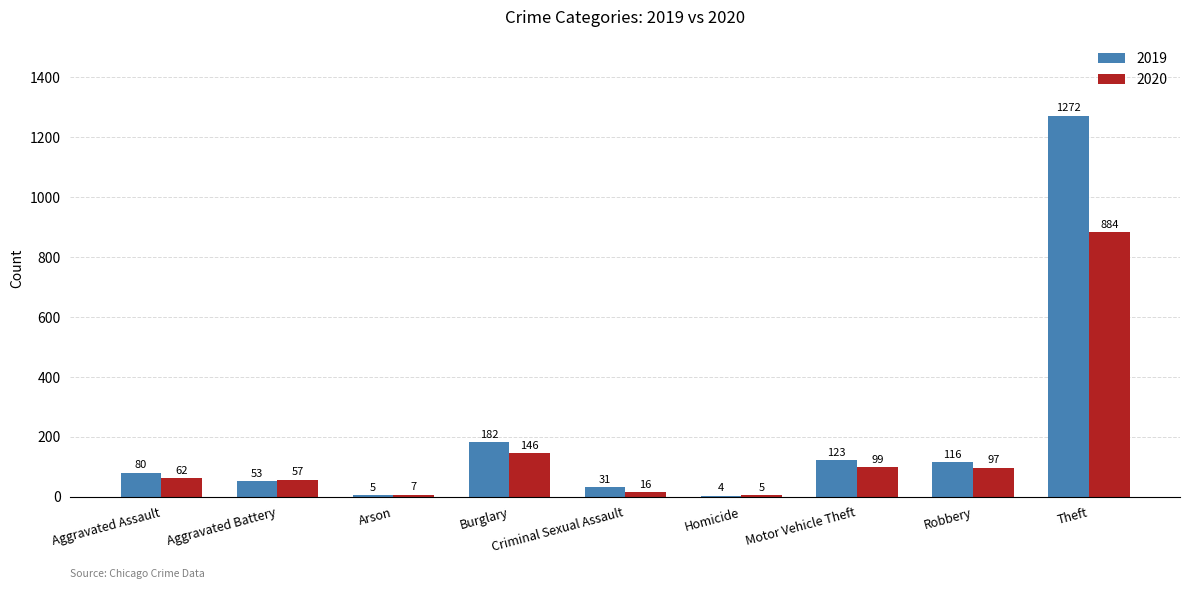

The value of 2020 at Robbery is 97. True or false?

True